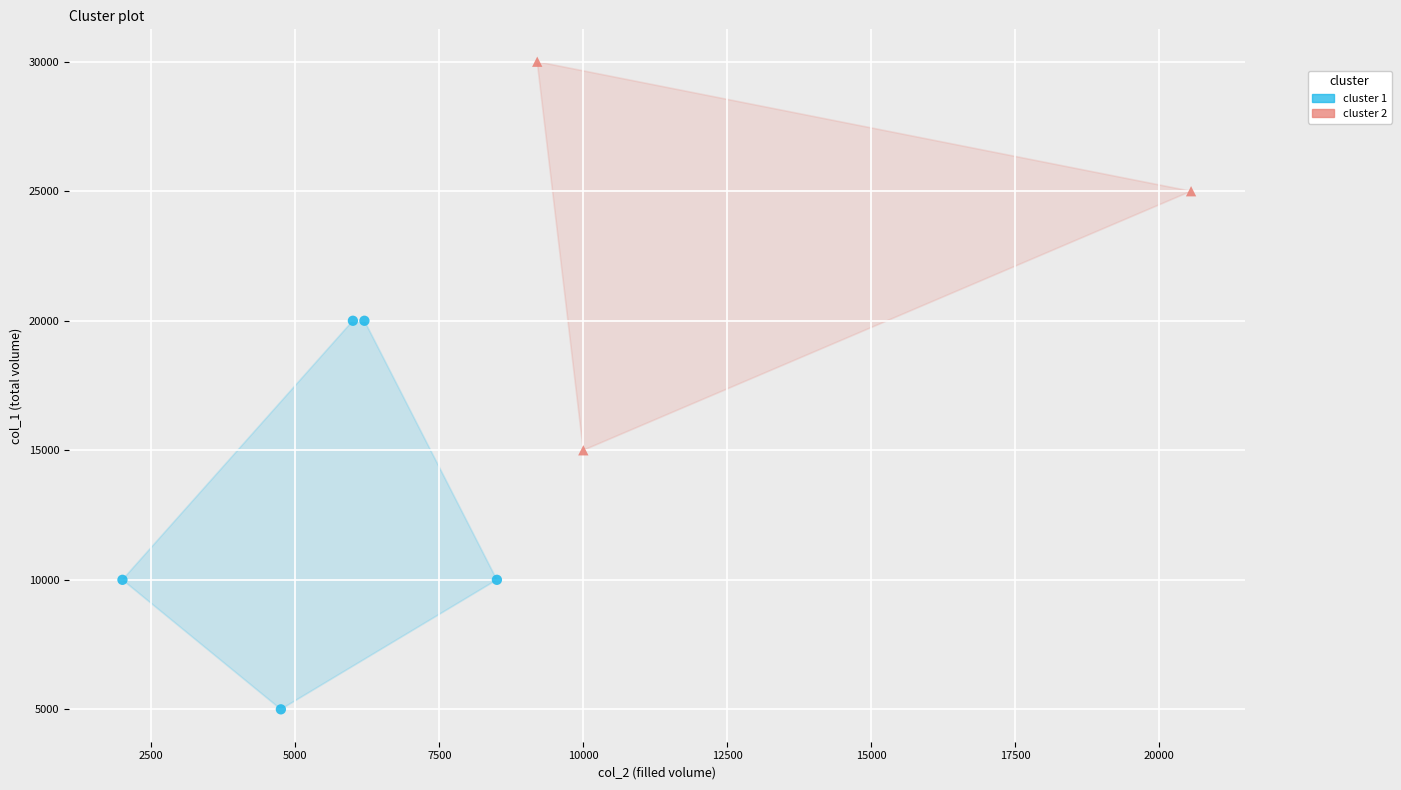

Which series has the widest spread of Y values?

cluster 1